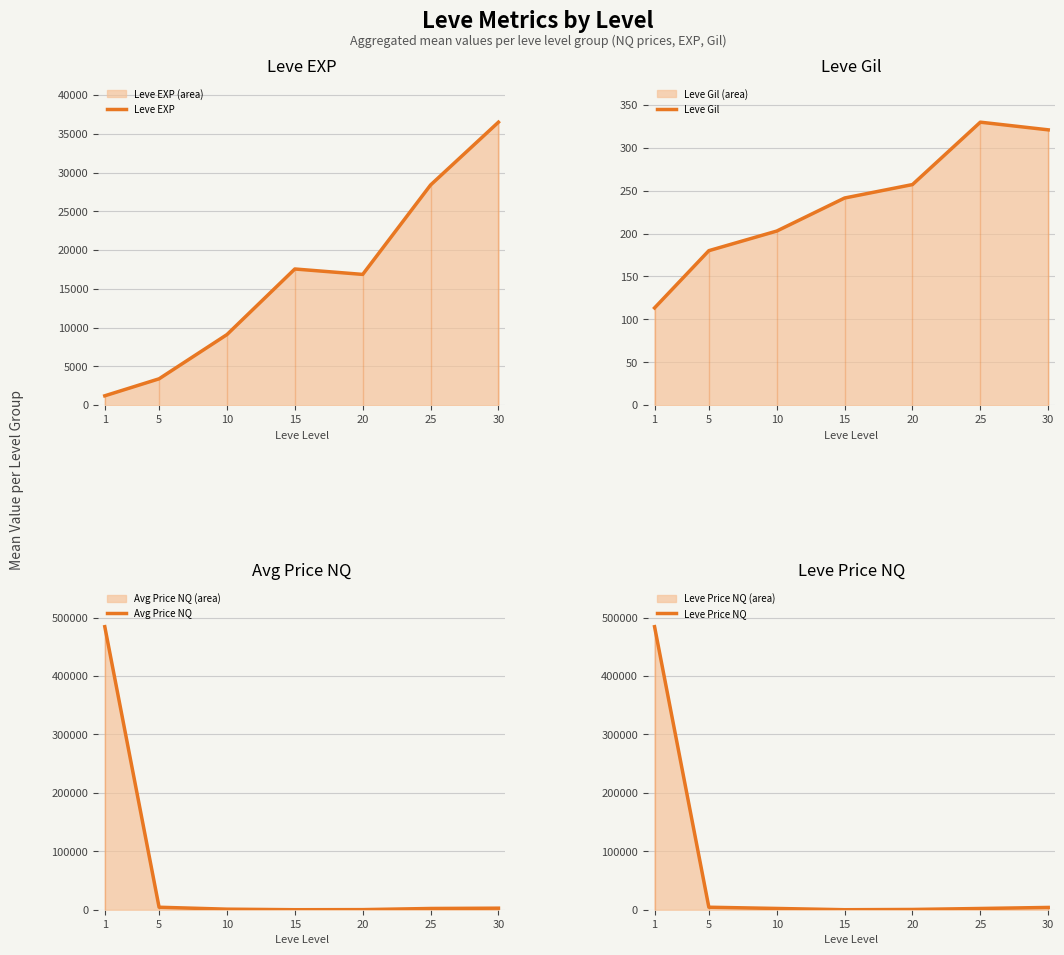

What is the difference between the maximum and second lowest values in the Leve Price NQ series?

484131.0